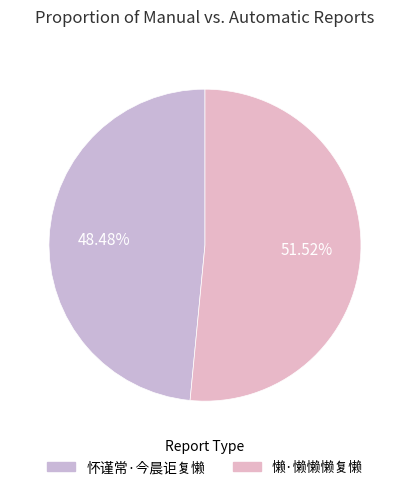

What is the ratio of the value at 怀谨常·今晨讵复懒 to the value at 懒·懒懒懒复懒?

0.9